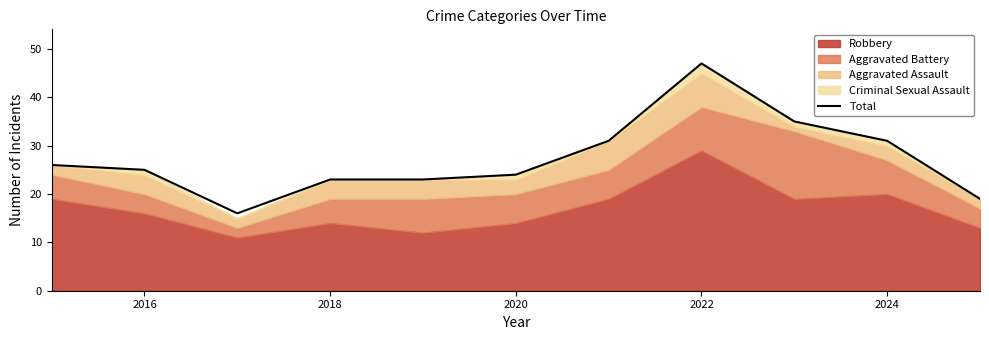

True or false: Total has a value of 23 at 2018.

True